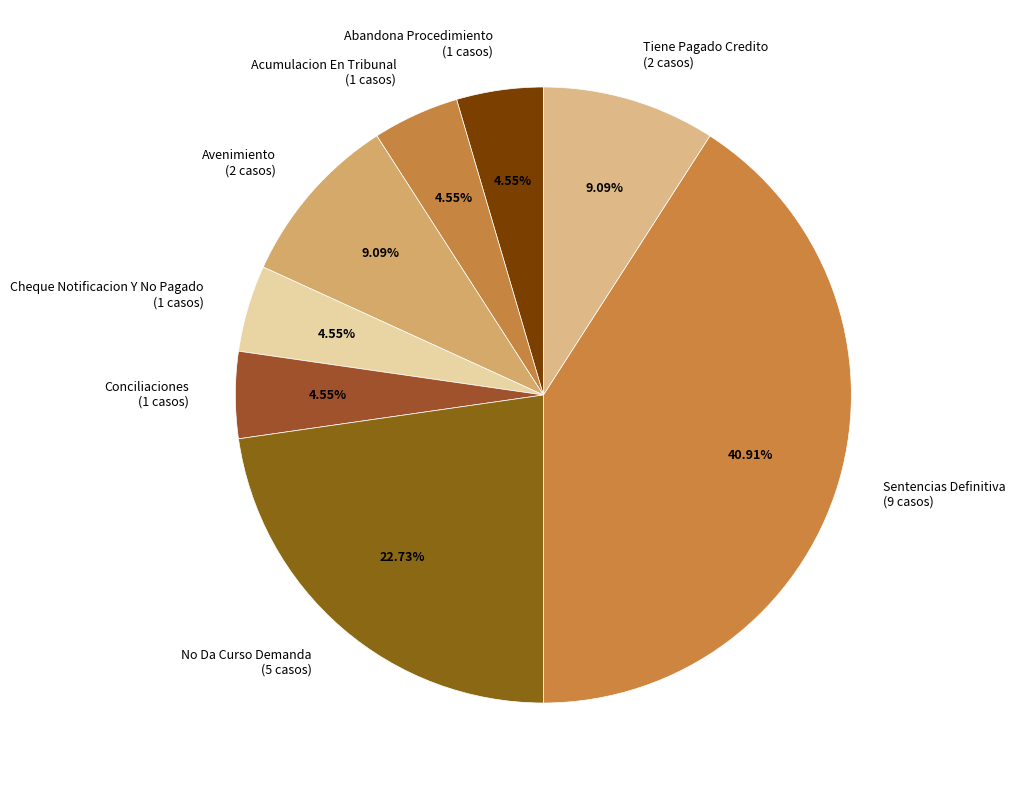

Does any single category account for the majority?

No